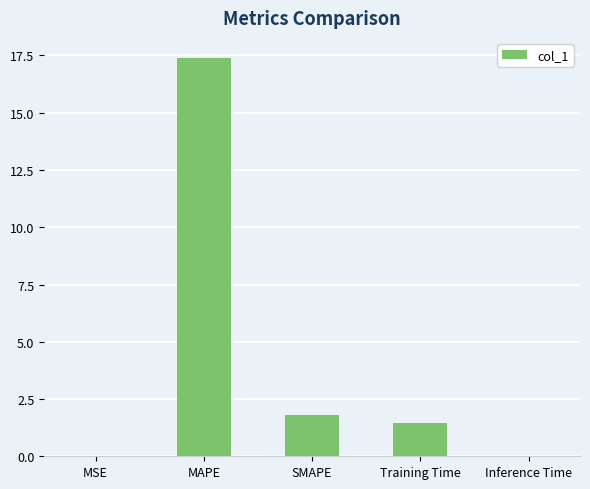

What is the sum of the values at SMAPE and Training Time?

3.2